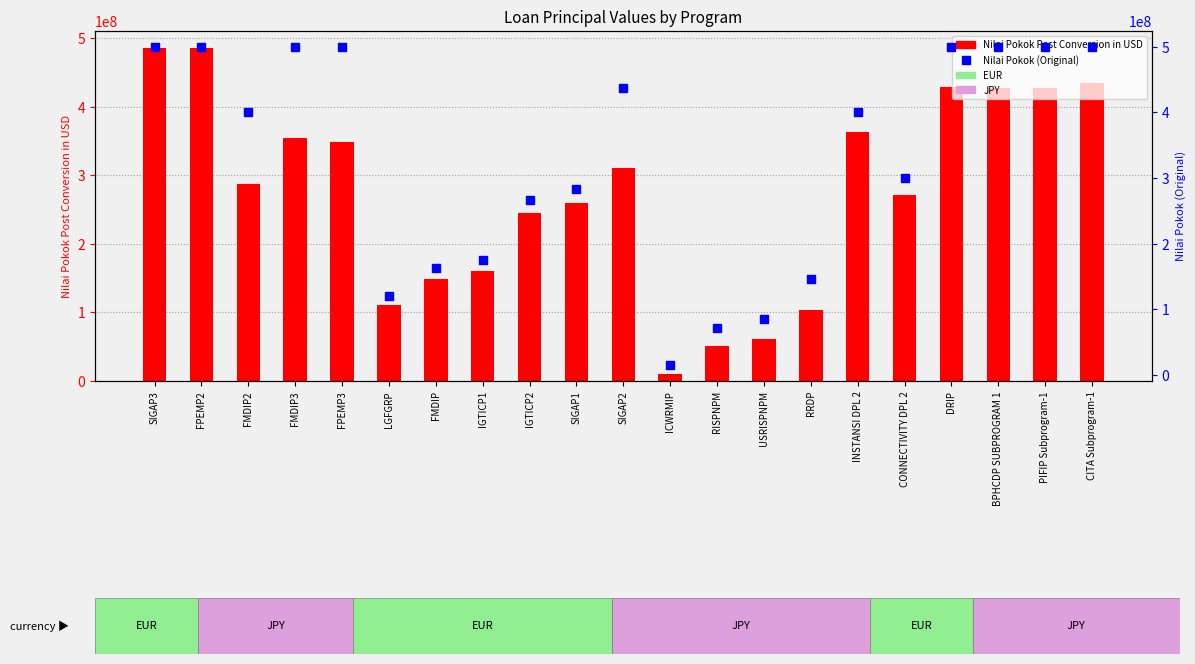

Which series reaches the minimum Y coordinate?

Nilai Pokok Post Conversion in USD